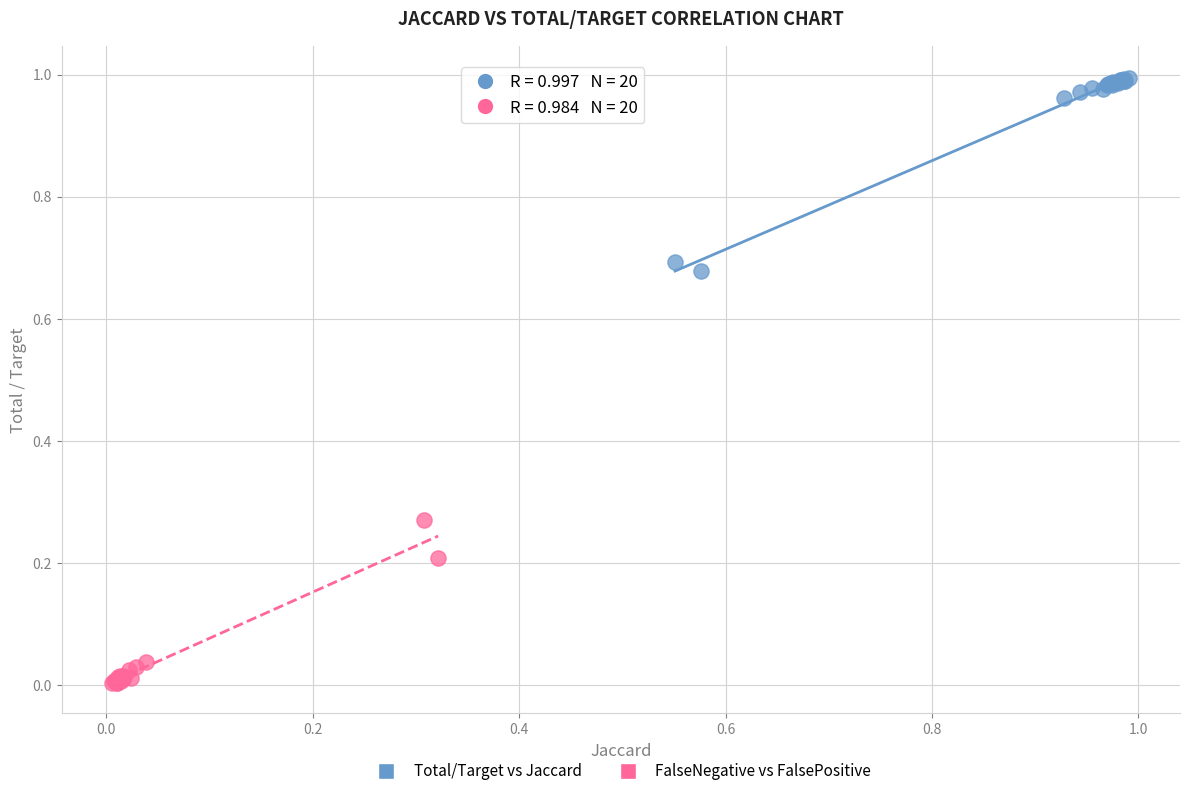

What are all the series names shown in the legend?

Total/Target vs Jaccard, FalseNegative vs FalsePositive